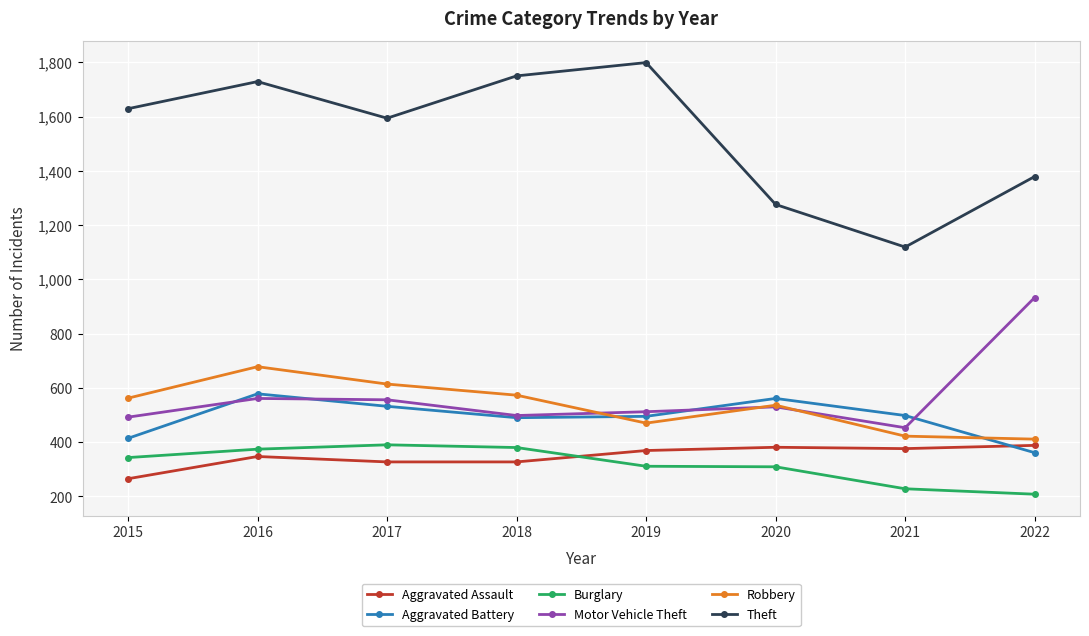

Read the Burglary value at 2017, to the nearest 50.

400